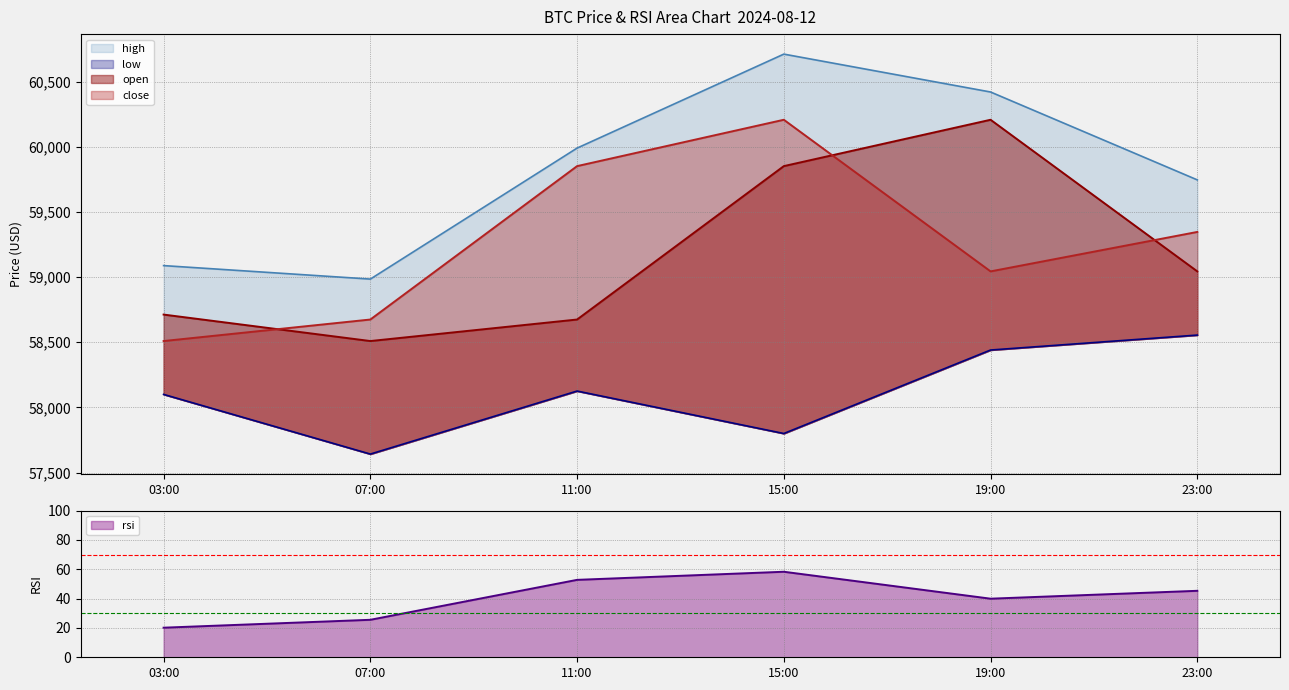

True or false: rsi has a value of 57.1 at 19:00.

False